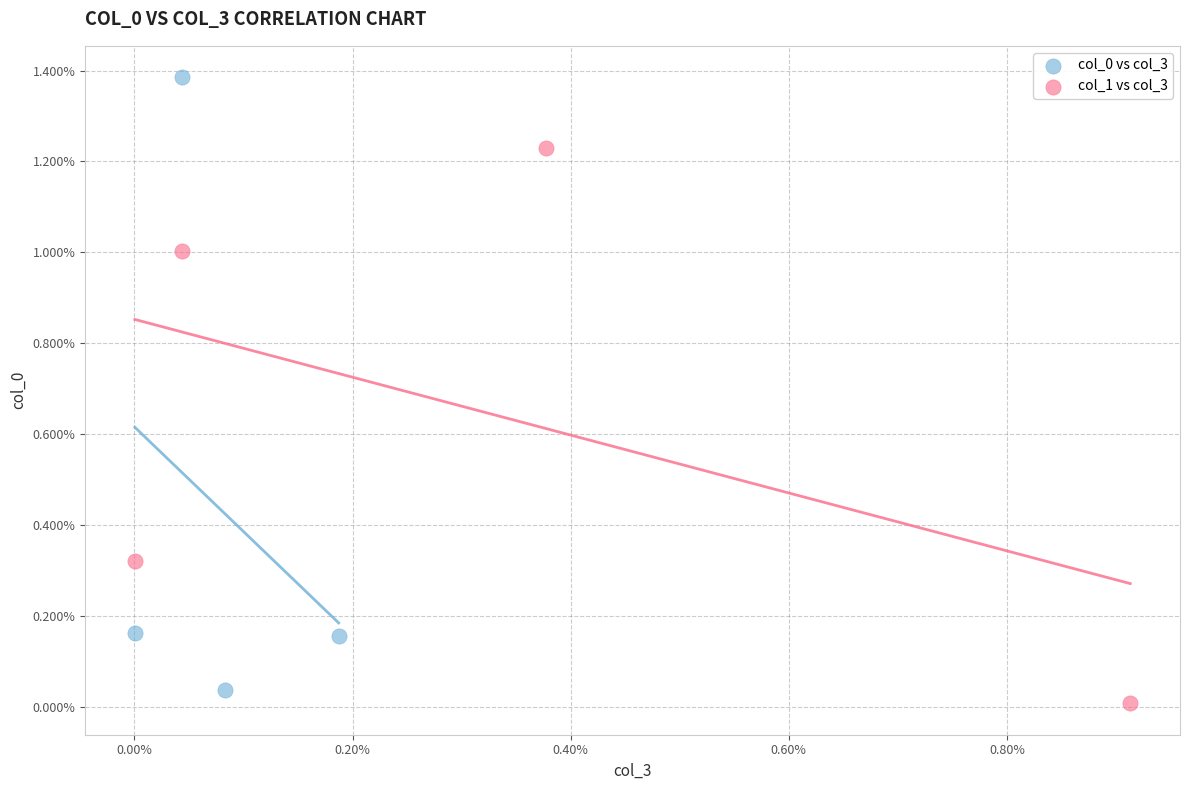

Which series contains the lowest Y value?

col_1 vs col_3